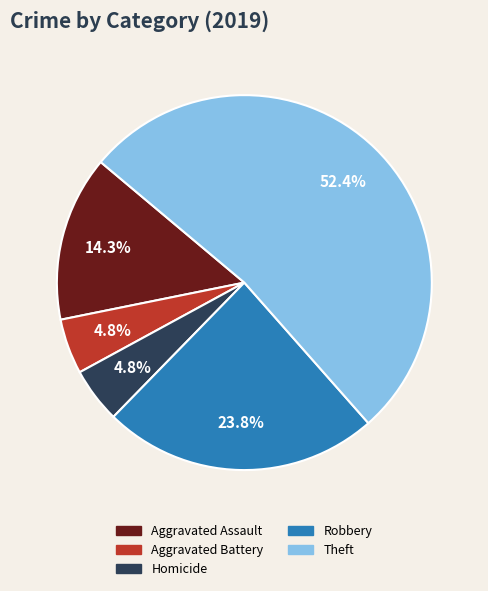

Does any single category account for the majority?

Yes